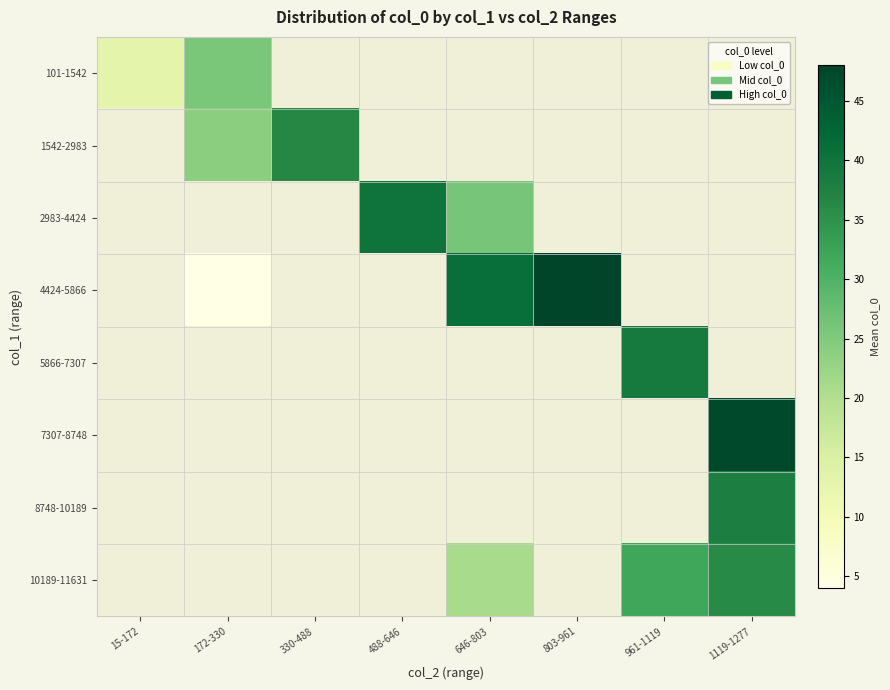

Which label corresponds to the smallest value in the chart?

172-330